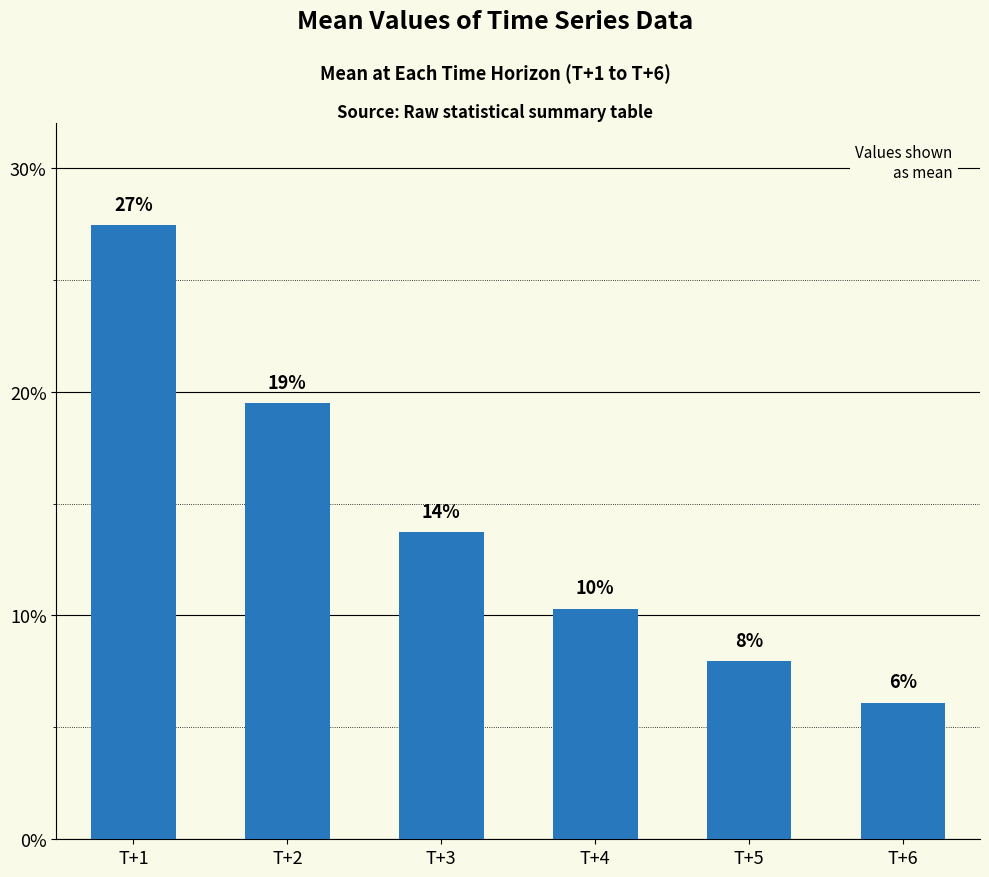

The value at T+1 is 0.3. True or false?

True